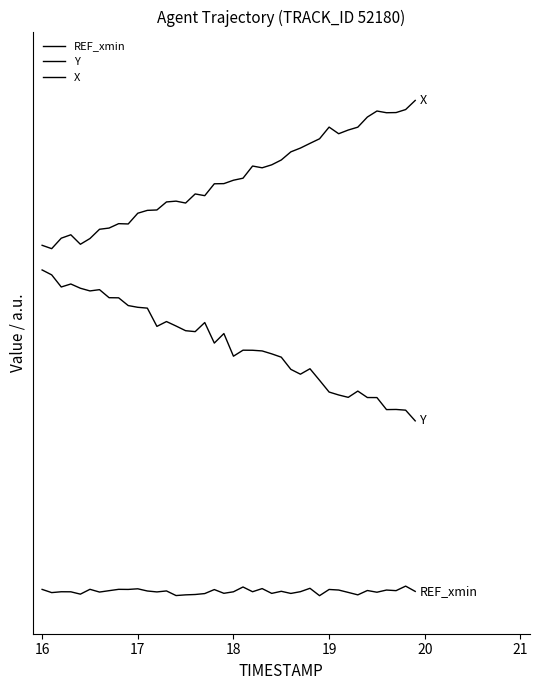

Does the chart display data point markers on the line(s)?

No